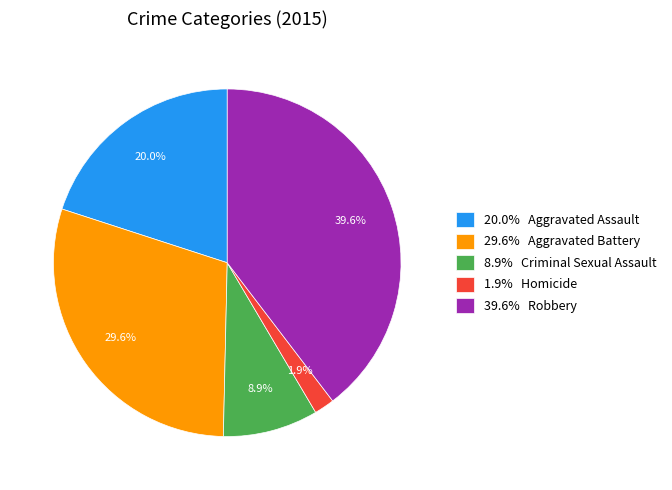

Which category has the smallest portion of the pie?

1.9% Homicide